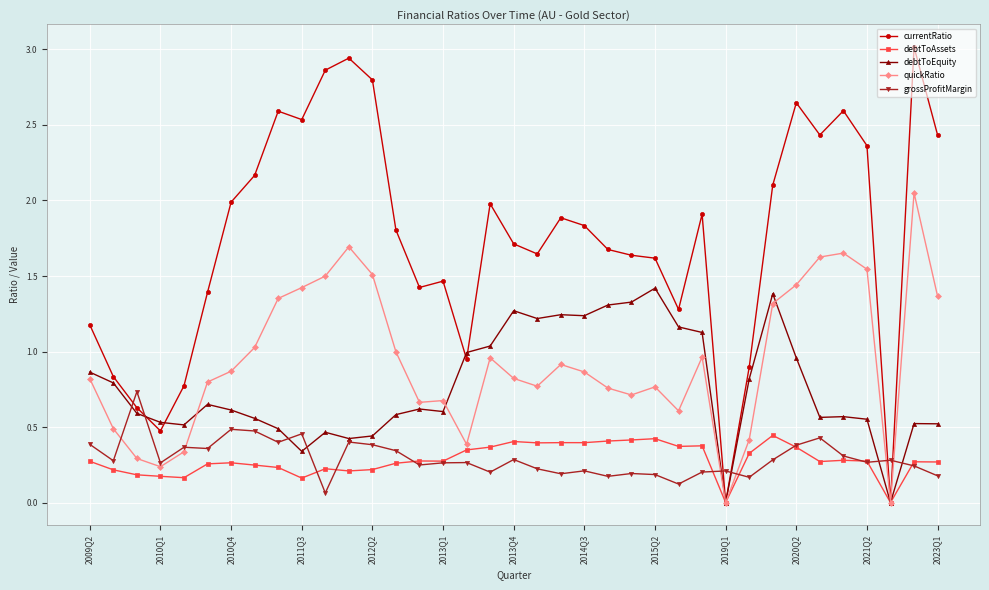

Which series has the largest total across all categories?

currentRatio